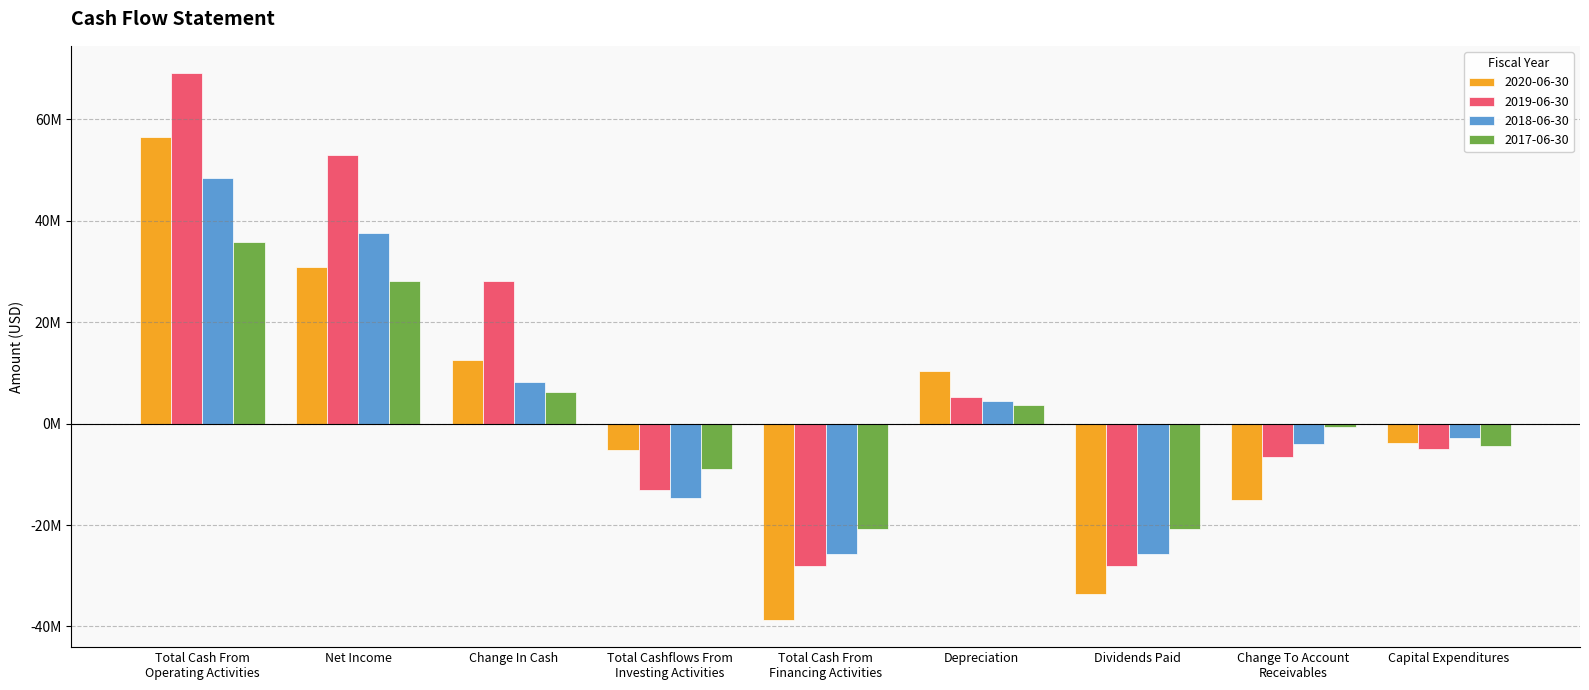

What is the label of the 9th bar from the right?

Total Cash From
Operating Activities